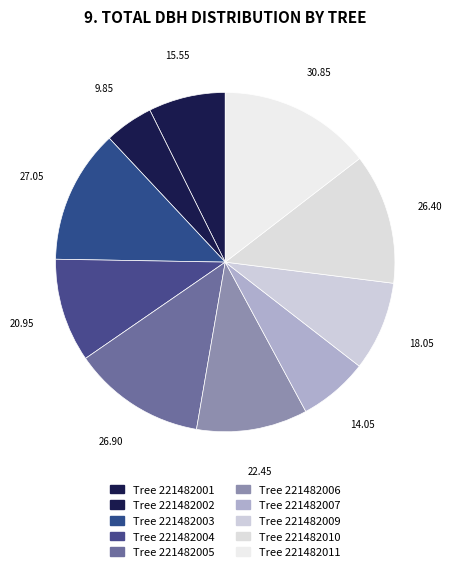

Rank the categories by value from highest to lowest.

221482011, 221482003, 221482005, 221482010, 221482006, 221482004, 221482009, 221482001, 221482007, 221482002